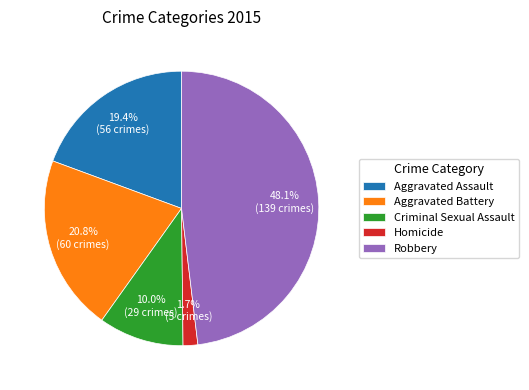

What is the largest slice in the pie chart?

Robbery